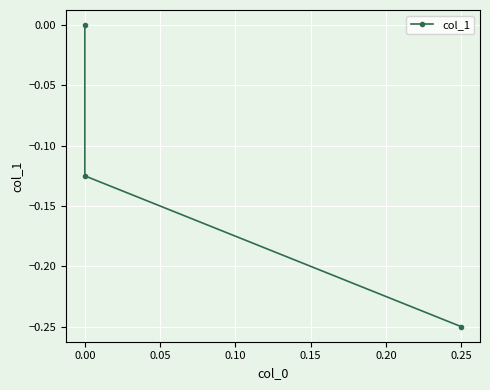

What position from the right is 0.00?

2